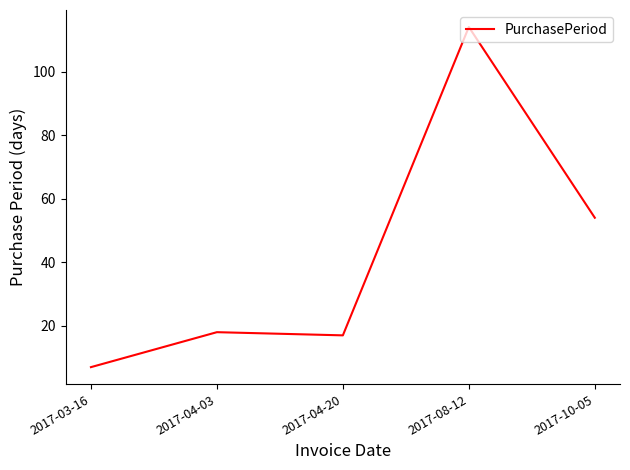

Does the chart have visible grid lines?

No